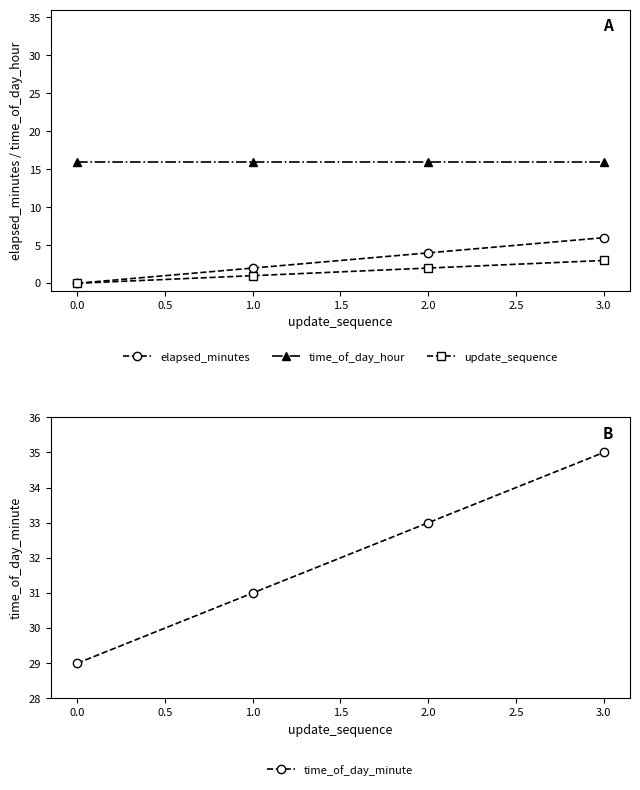

What is the sum of the elapsed_minutes values at 1.0 and 0.0?

2